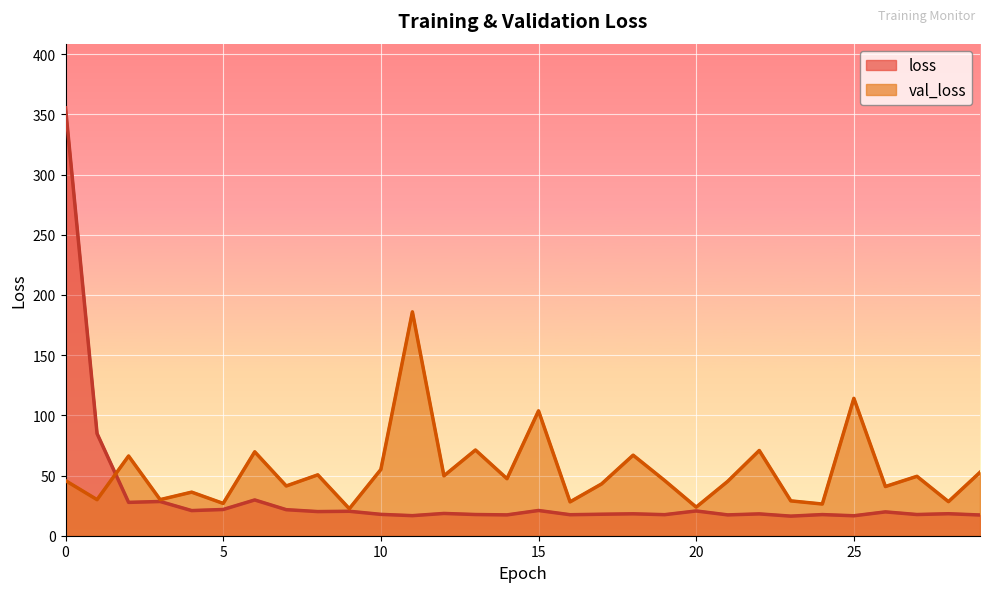

Rank the categories by val_loss value from lowest to highest.

9, 20, 24, 5, 16, 28, 23, 1, 3, 4, 26, 7, 17, 21, 0, 19, 14, 27, 12, 8, 29, 10, 2, 18, 6, 22, 13, 15, 25, 11